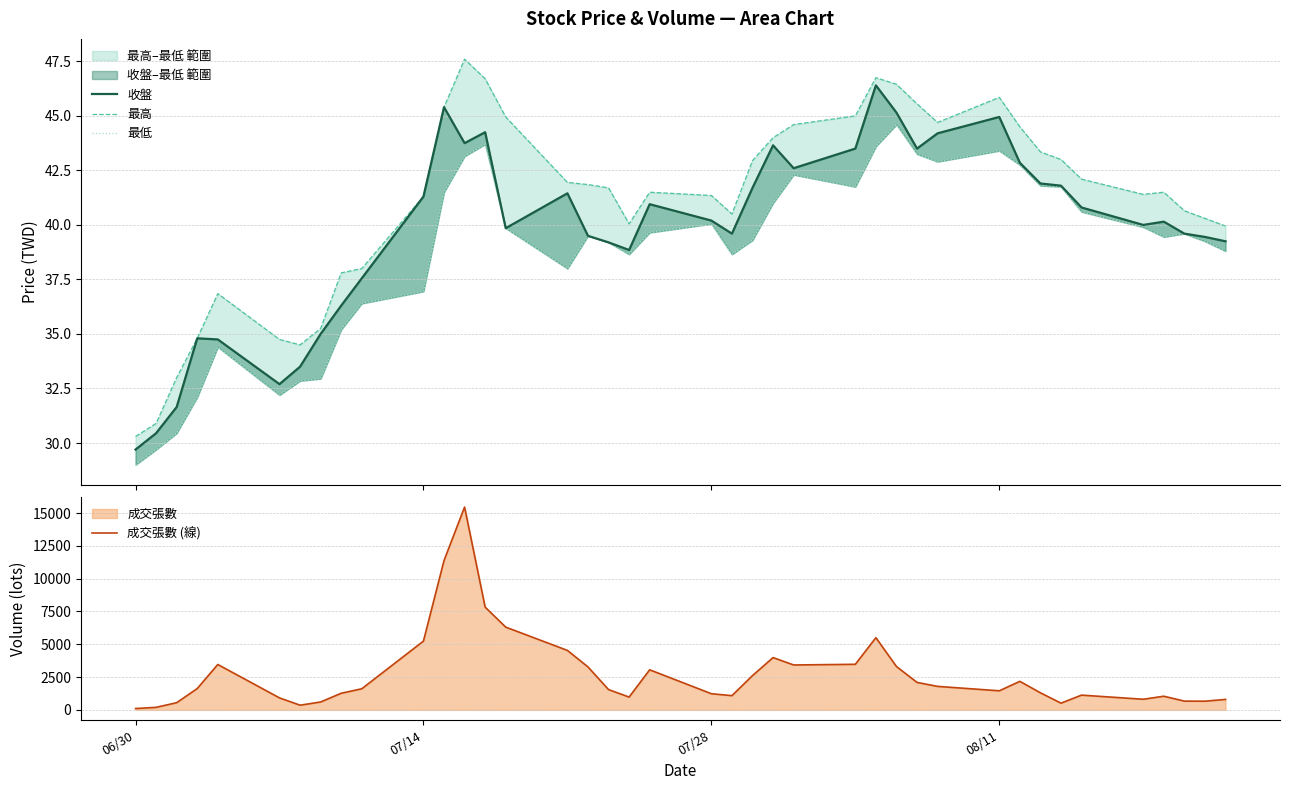

How many interior local valleys does the 成交張數 (線) series have?

8